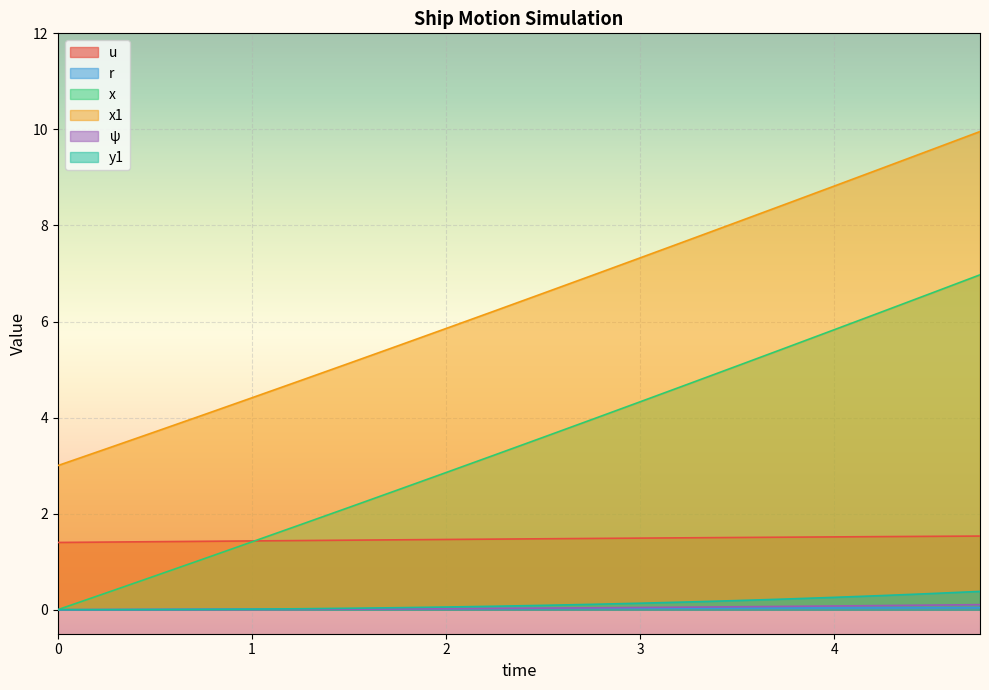

List the series in order of their peak value, highest first.

x1, x, u, y1, ψ, r